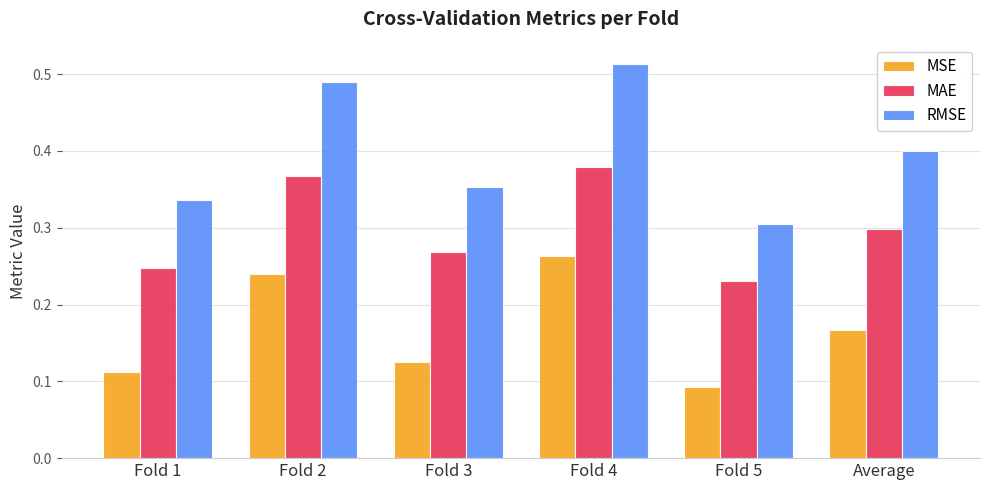

How many MSE values are between 0 and 1?

6